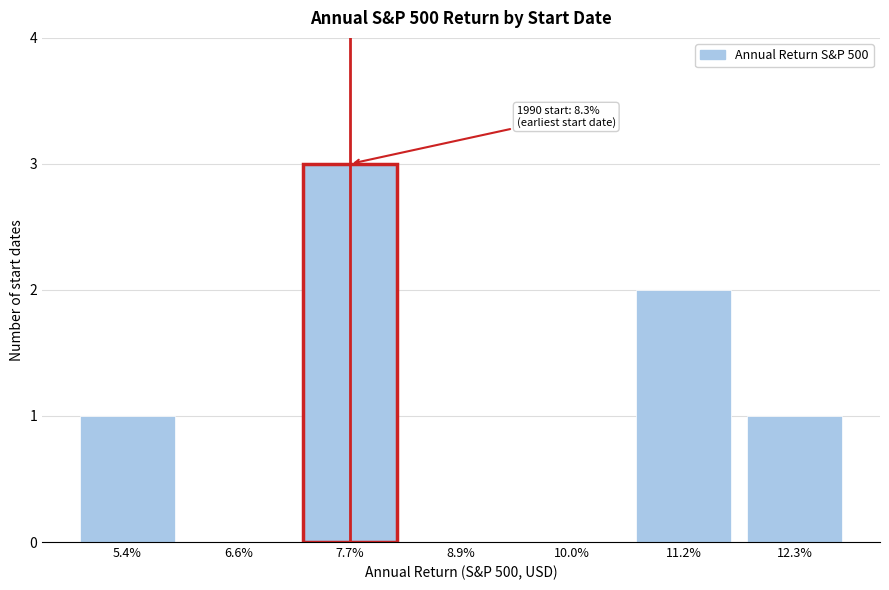

Reading right to left, extract all data points from this chart.

12.3%=1	11.2%=2	10.0%=0	8.9%=0	7.7%=3	6.6%=0	5.4%=1